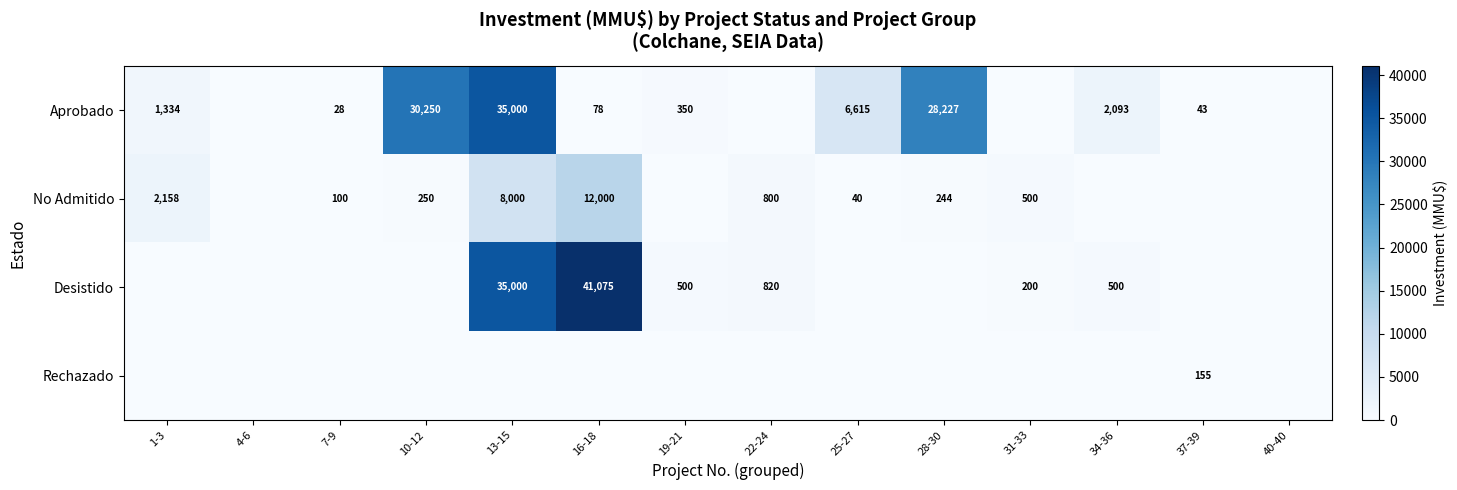

Which label corresponds to the smallest value in the chart?

4-6